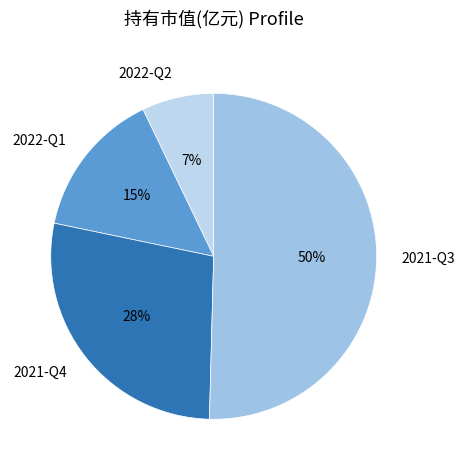

To the nearest percent, what is the difference between the largest and smallest slice percentages?

43%